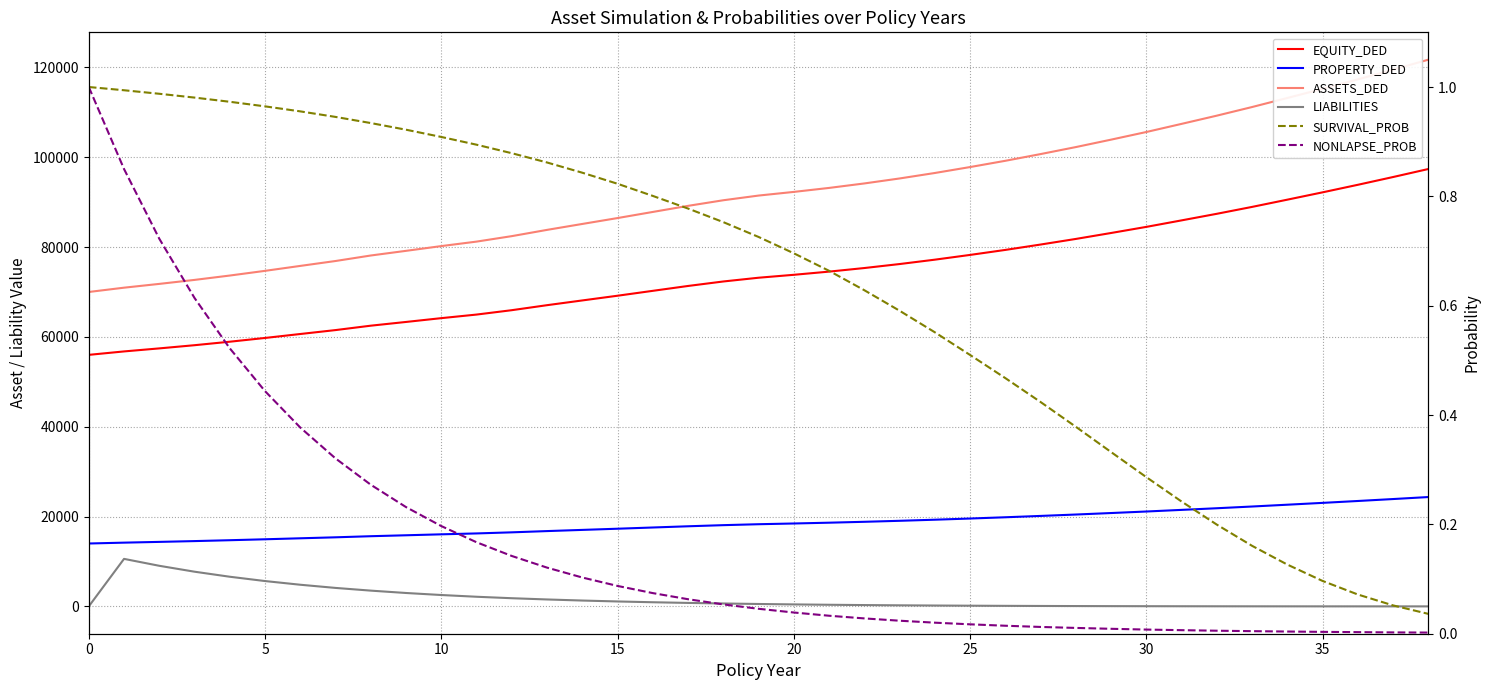

How many distinct data groups are displayed?

6